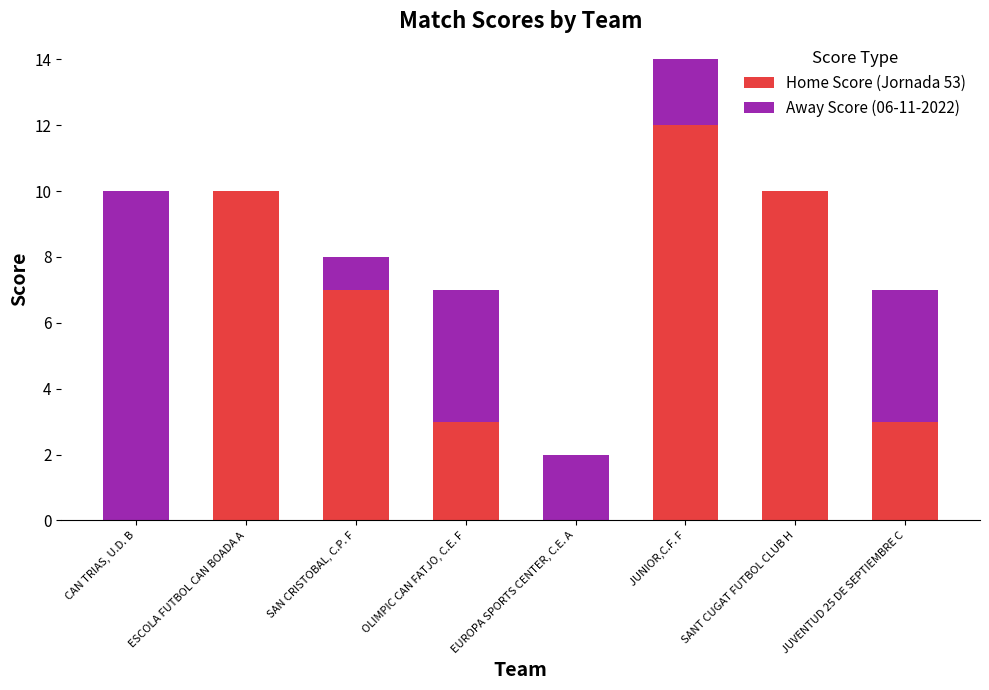

Count the number of categories in the chart.

8